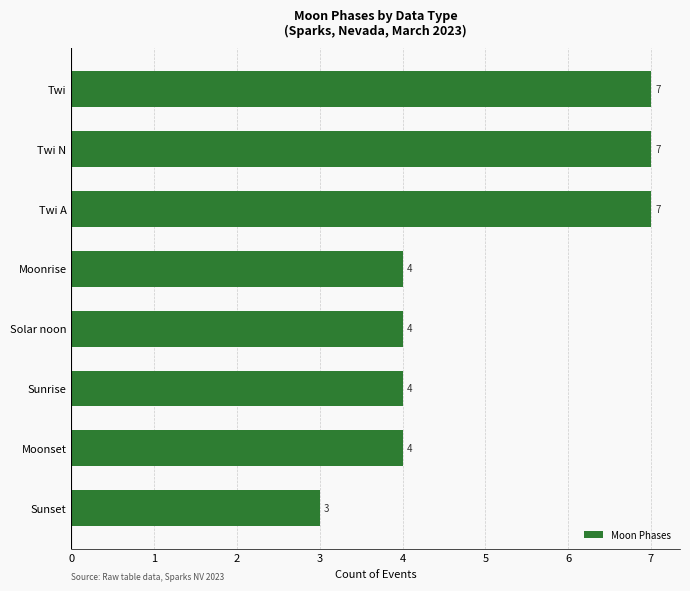

What is the change in value from Moonset to Twi?

+3